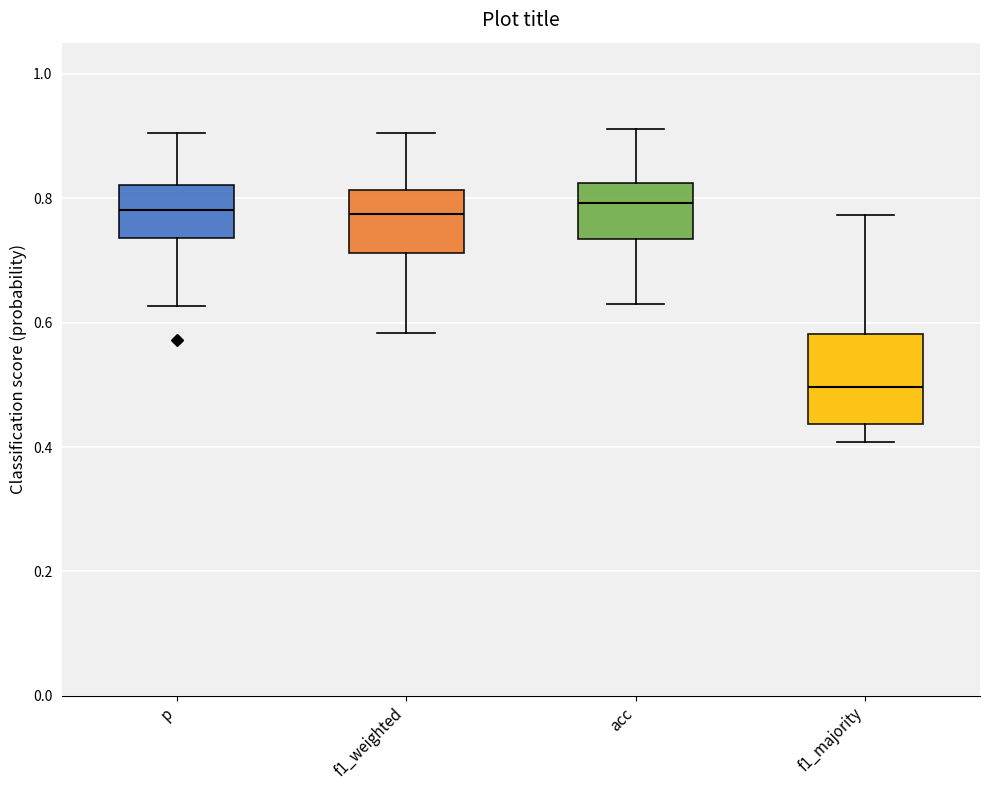

Where does the median line of the box for f1_majority sit on the y-axis? The values are not printed on the chart, so give them approximately, as read against the axis.

0.50